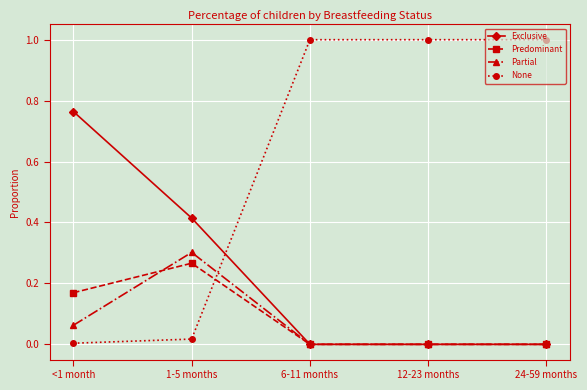

Which series has the widest spread of values?

None